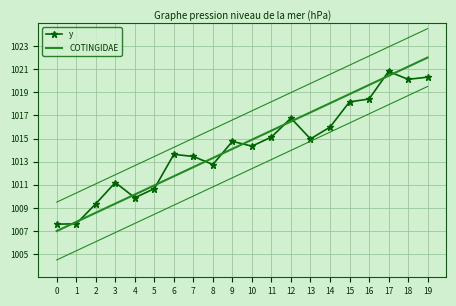

True or false: COTINGIDAE has more than 1 points higher than both neighbors.

False